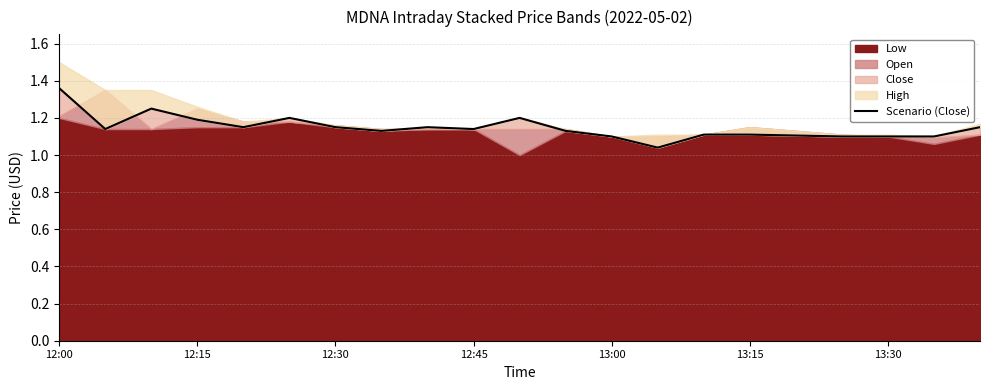

How many lines are shown in the chart?

1